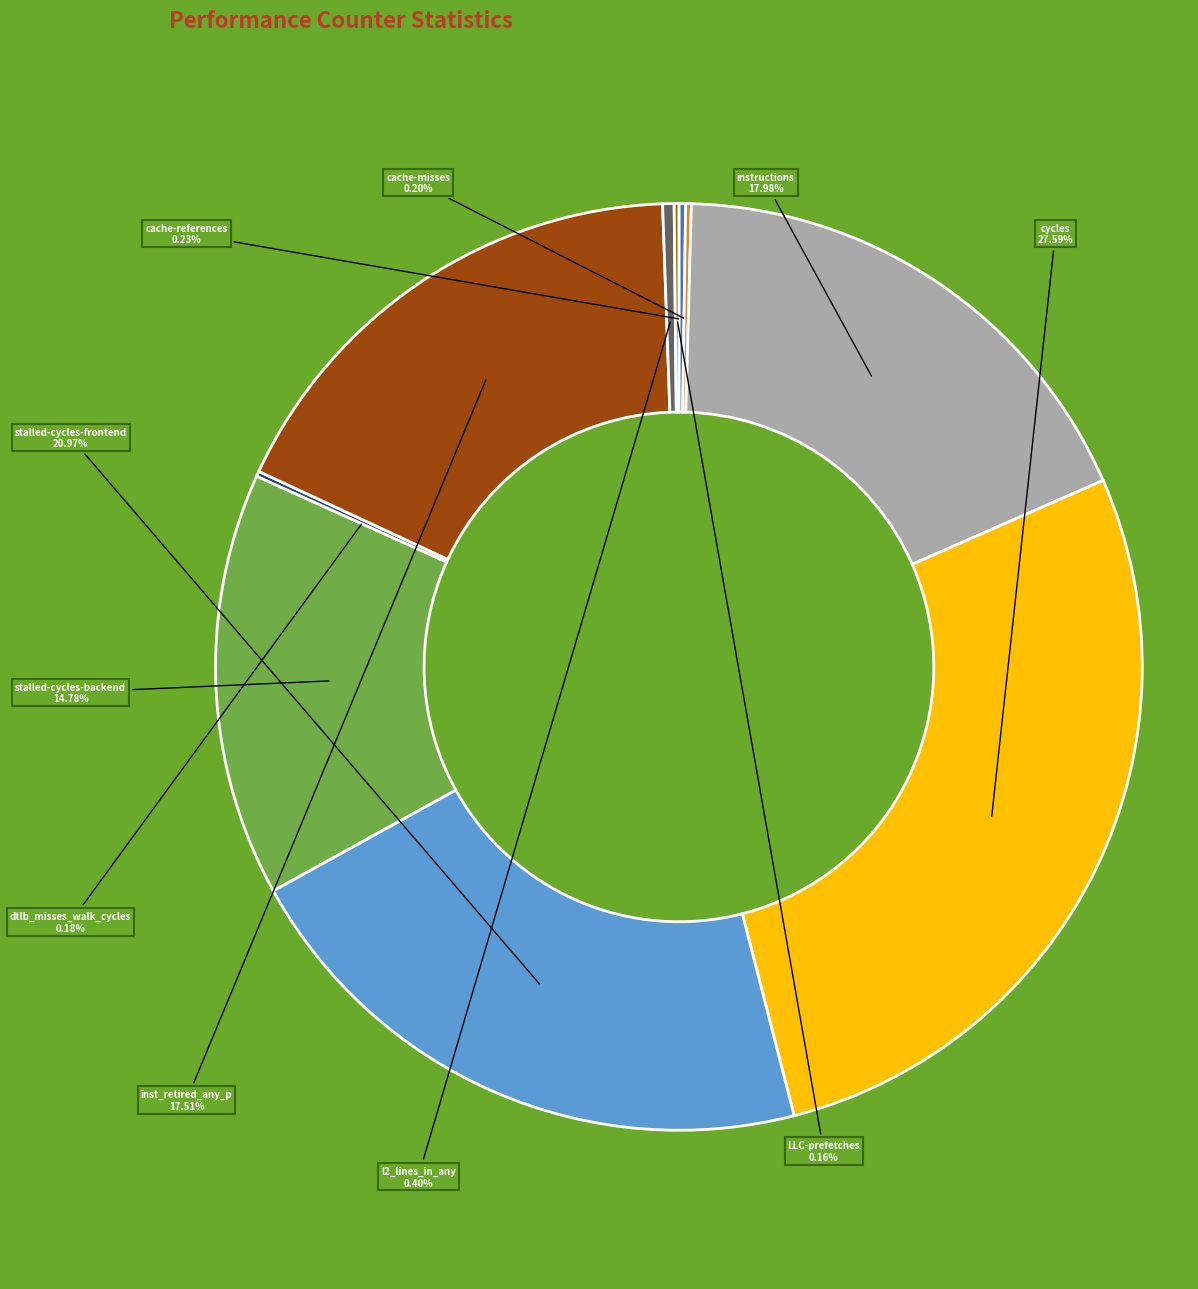

Is there a majority slice in this chart?

No